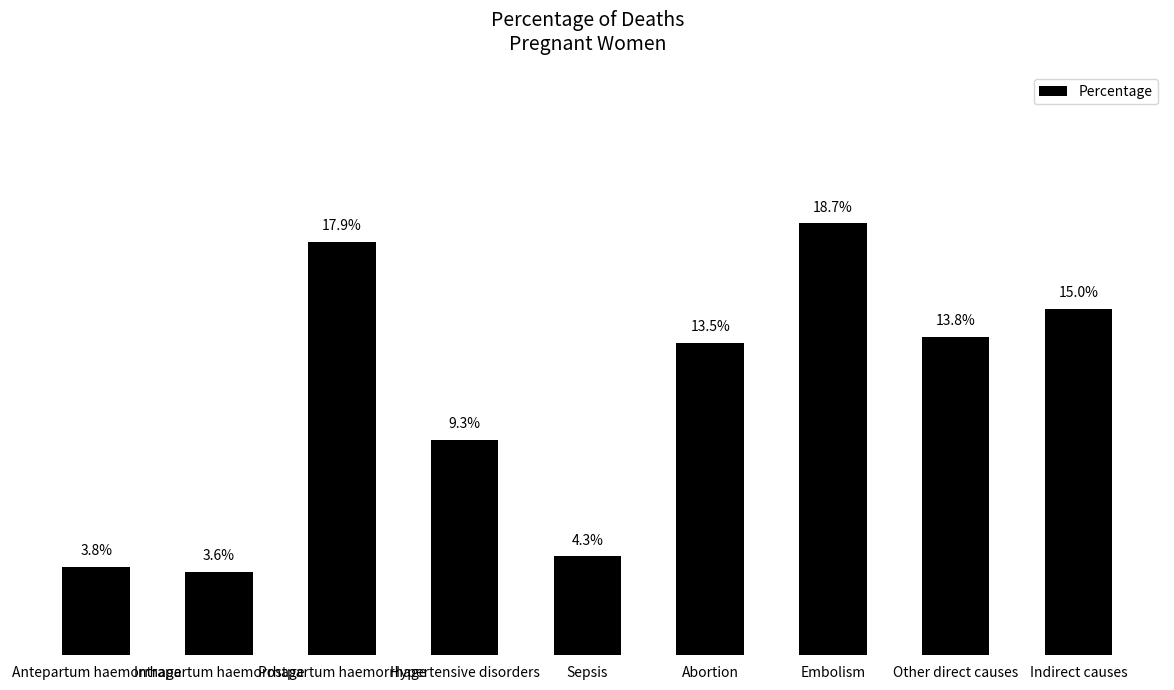

Are the bars horizontal?

No